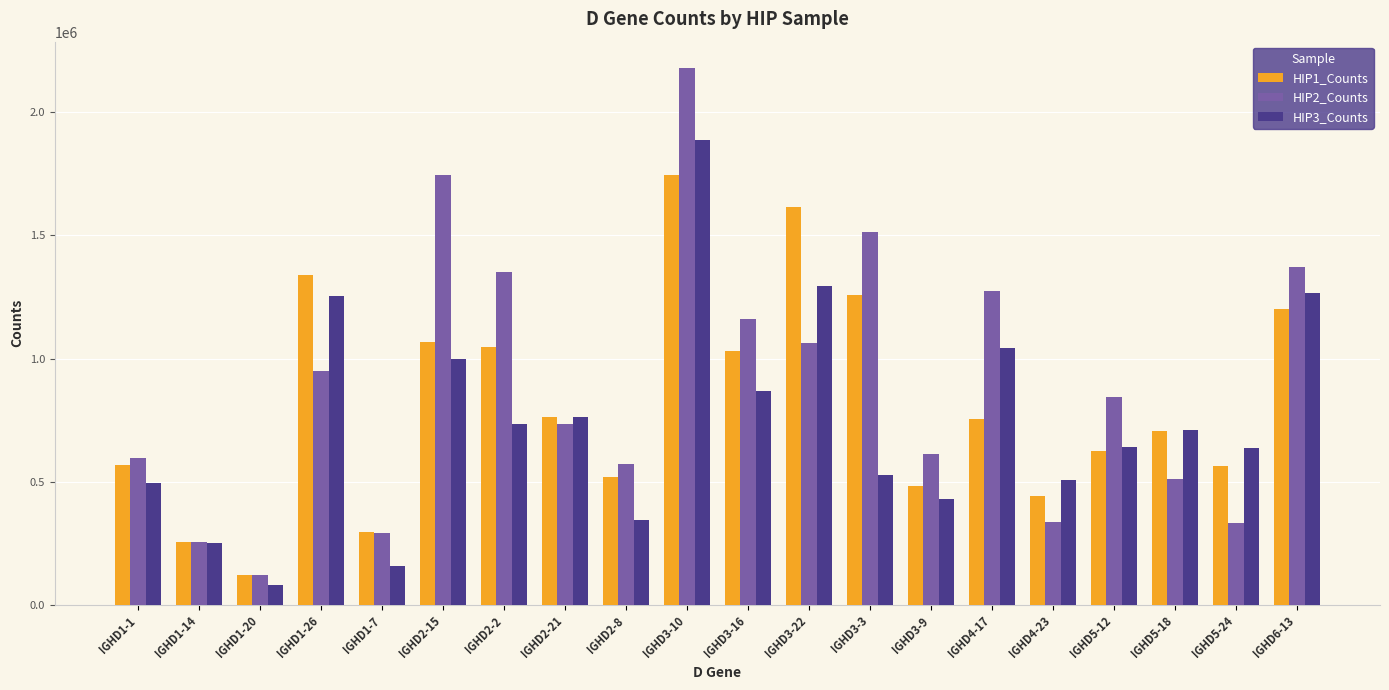

What is the difference between the highest and lowest values at IGHD5-12?

219330